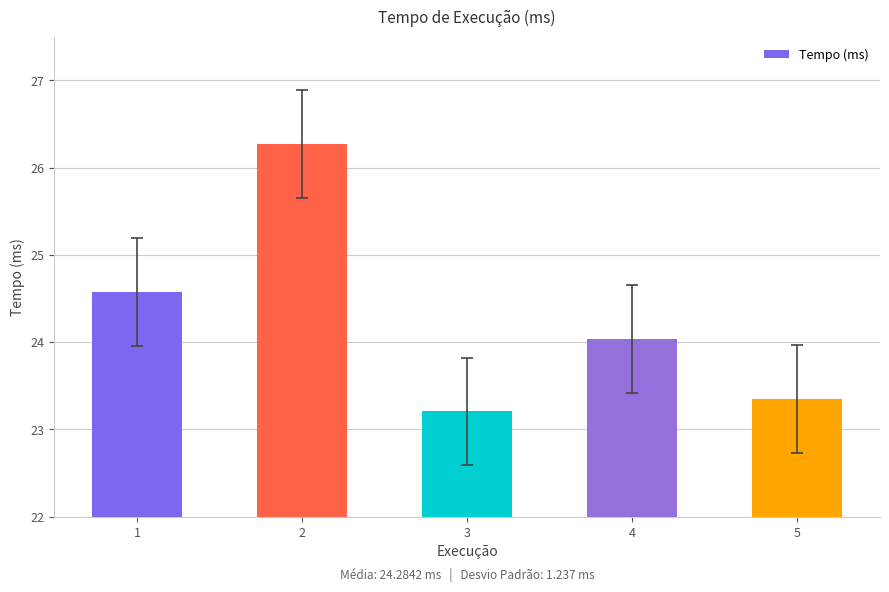

What is the change in value from 1 to 3?

-1.4